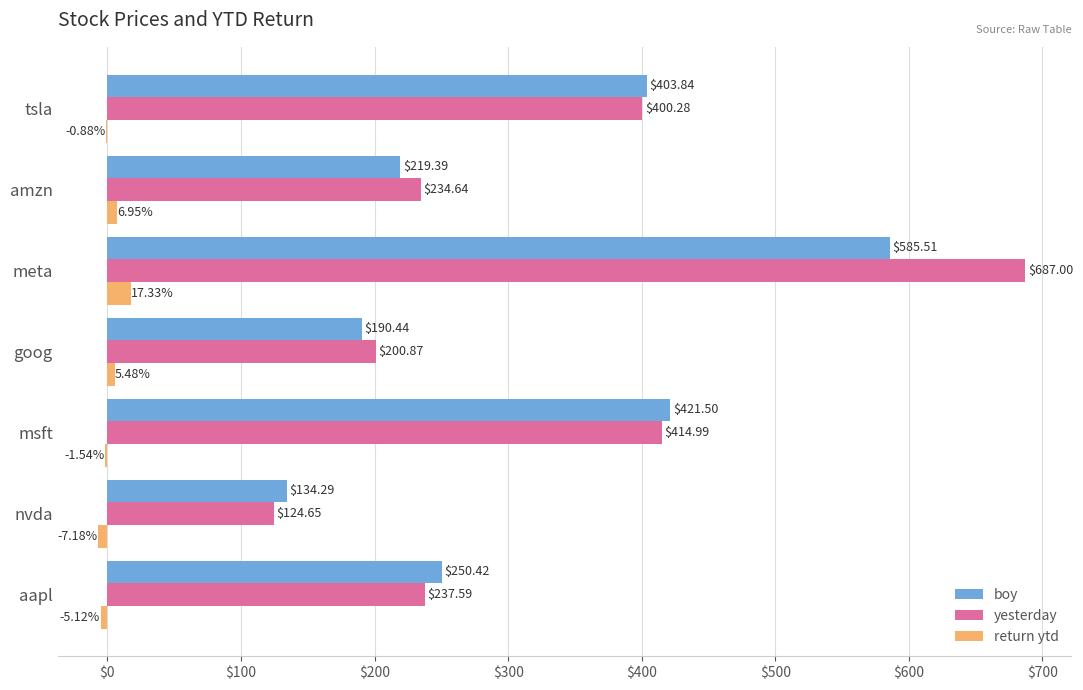

How many data points does each series have?

7